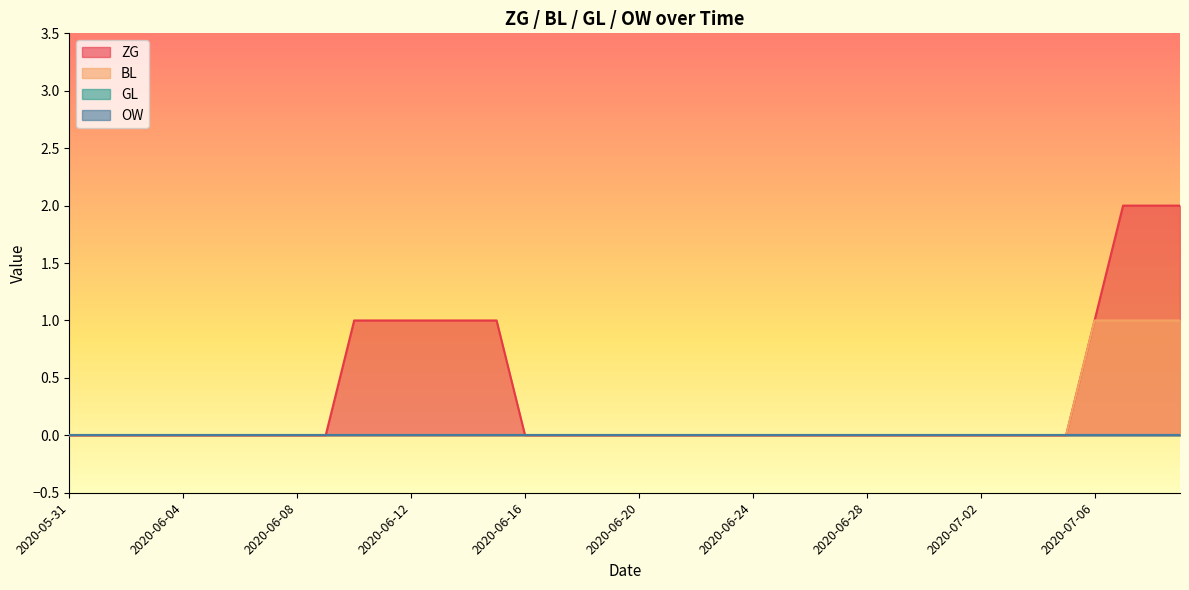

What is the label of the 29th point from the right?

2020-06-11